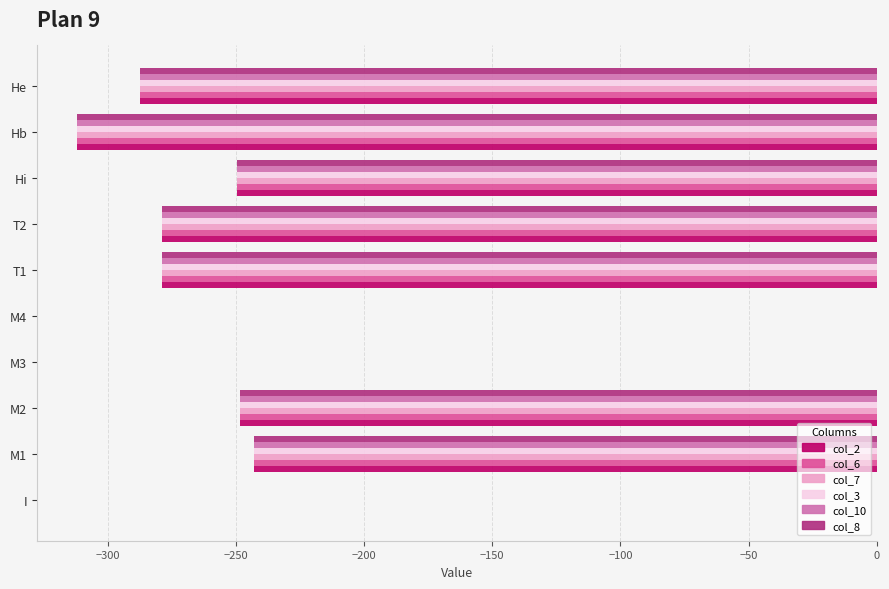

Is the value of col_8 at T1 greater than the value of col_3 at He?

Yes